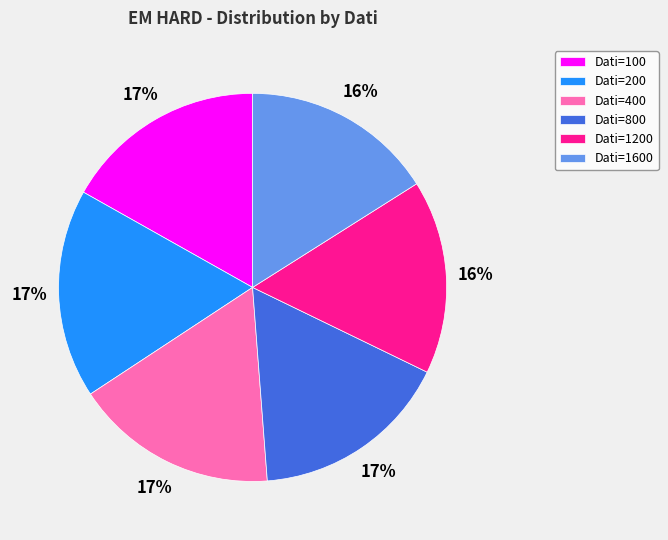

What percentage is the Dati=1200 slice, to the nearest percent?

16%